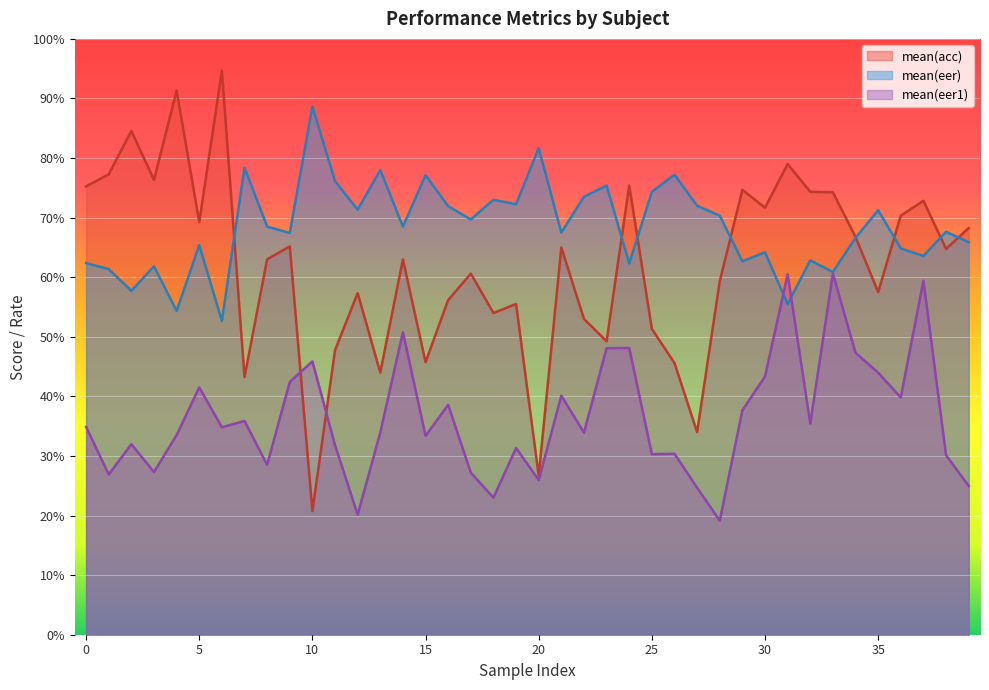

What is the difference between the mean(eer1) values at 25 and 17?

3.1